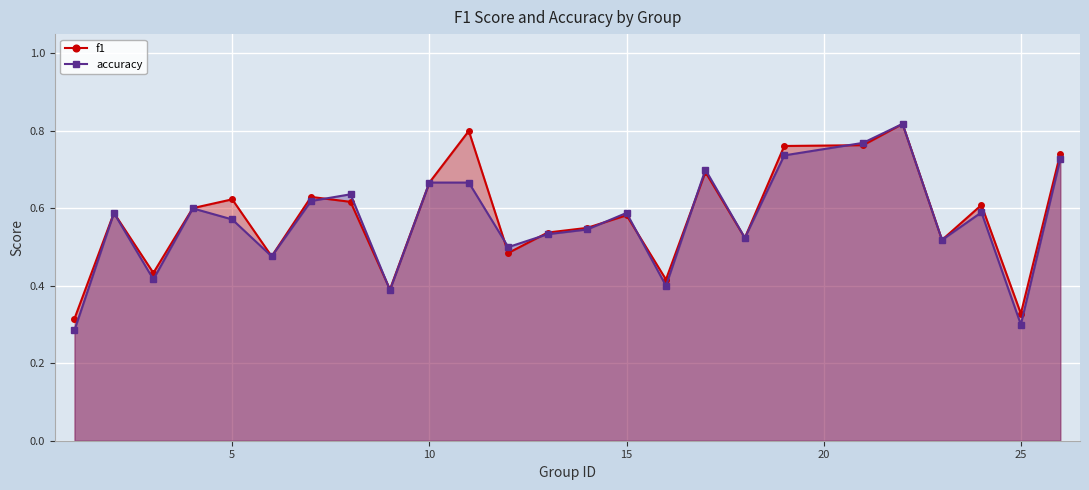

At how many categories does at least one series exceed 0?

25